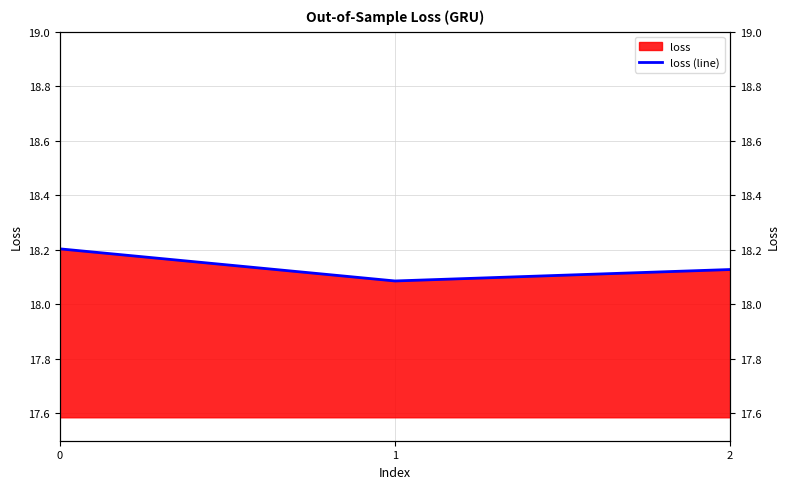

What is the smallest value displayed?

18.1